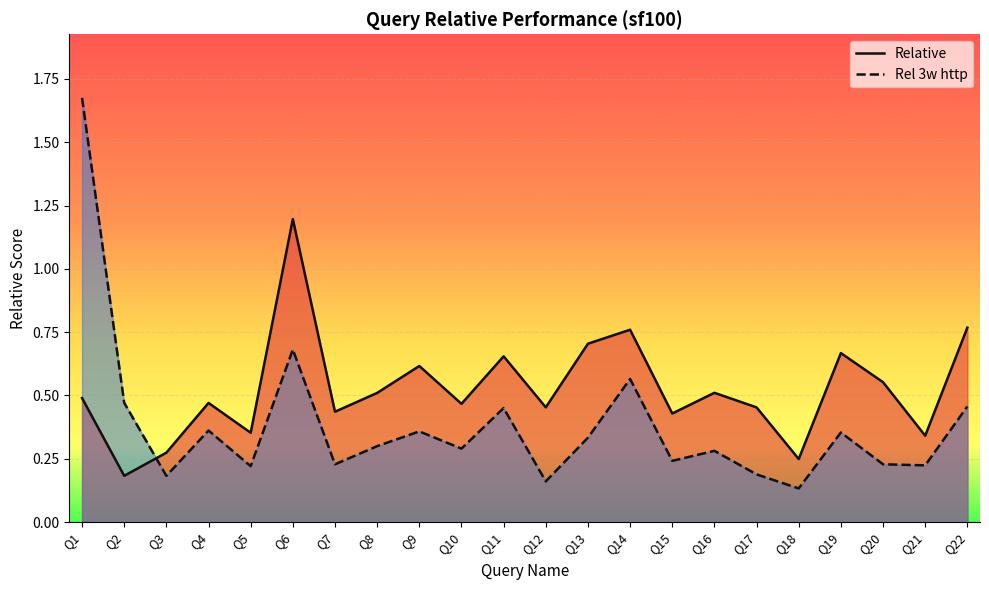

How many interior local valleys does the Relative series have?

8